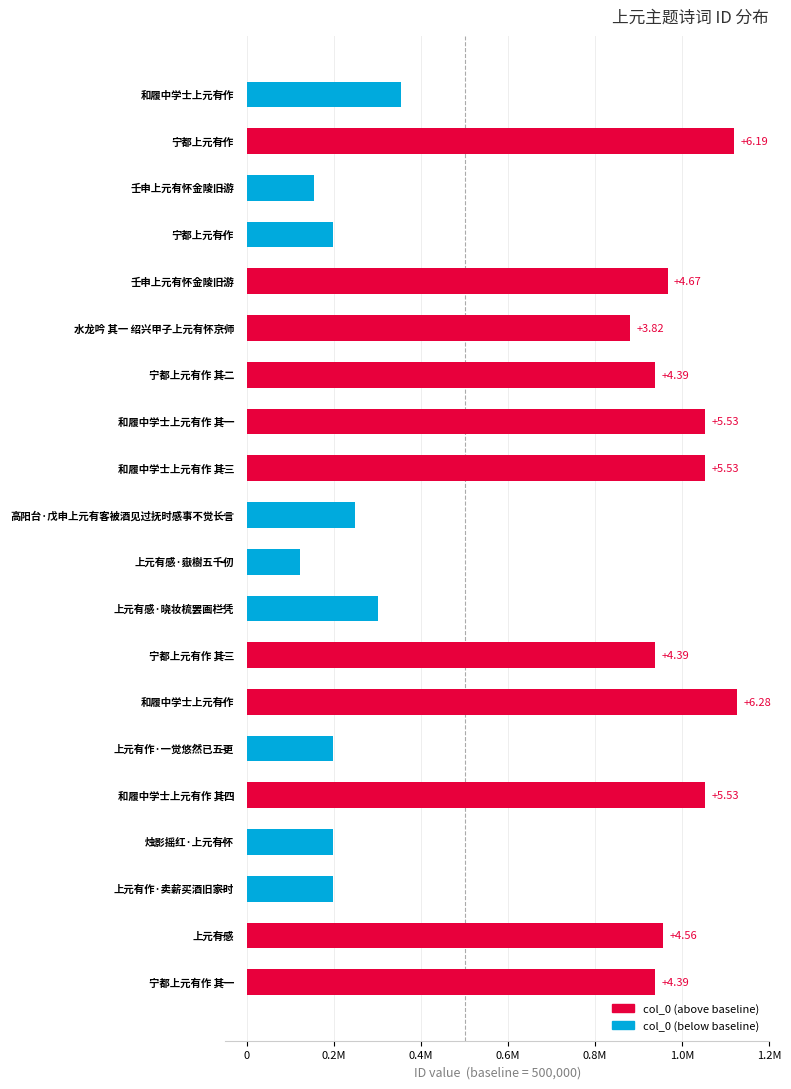

What is the difference between the maximum and minimum values?

1004949